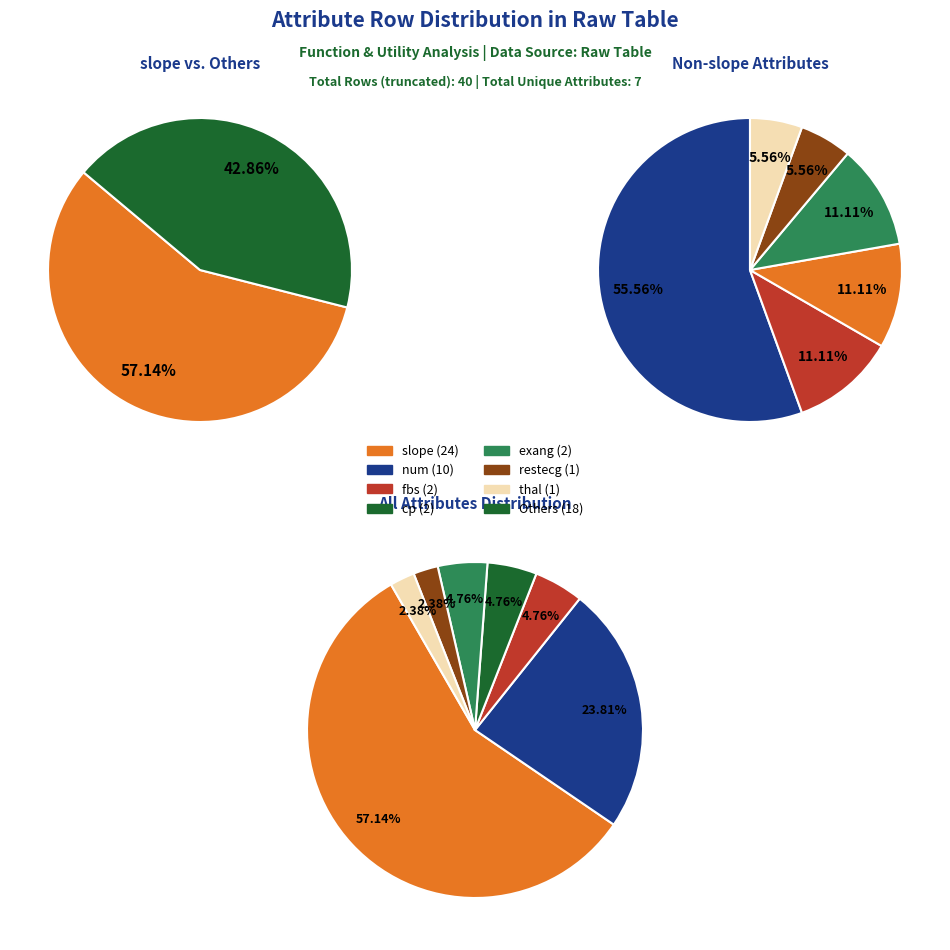

To the nearest percent, what portion does fbs represent?

5%